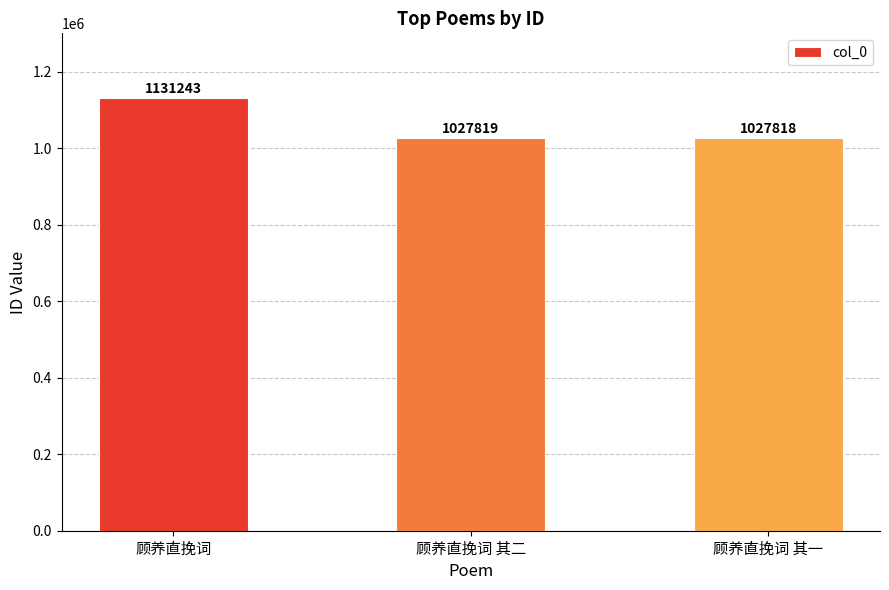

Is it true that the value at 顾养直挽词 其一 is 1554160?

False